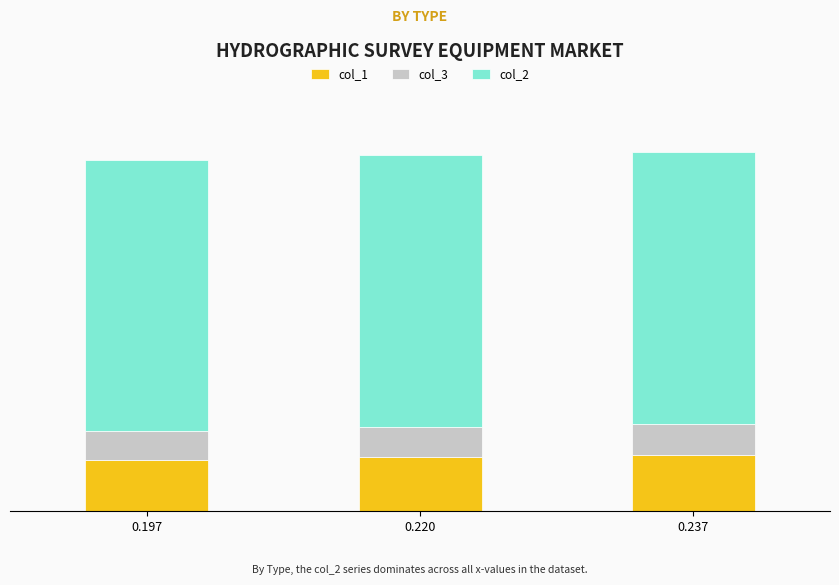

What are all the series names shown in the legend?

col_1, col_3, col_2